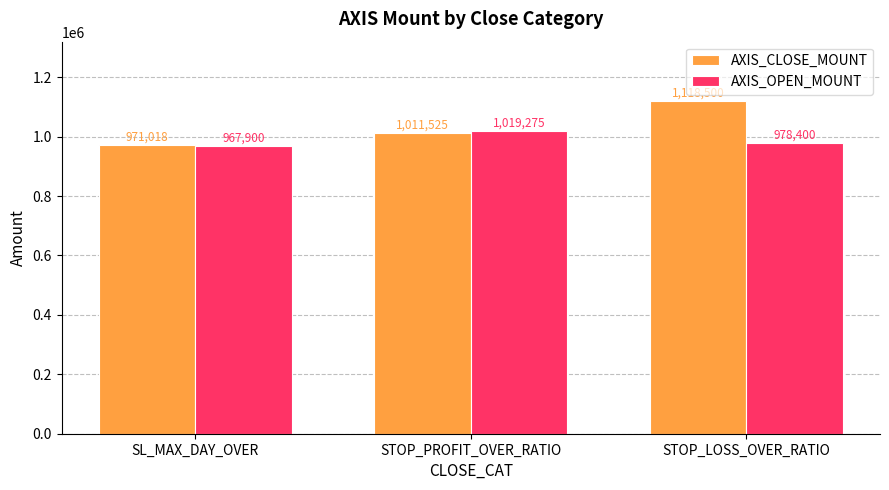

At which category does the chart reach its peak across all series?

STOP_LOSS_OVER_RATIO